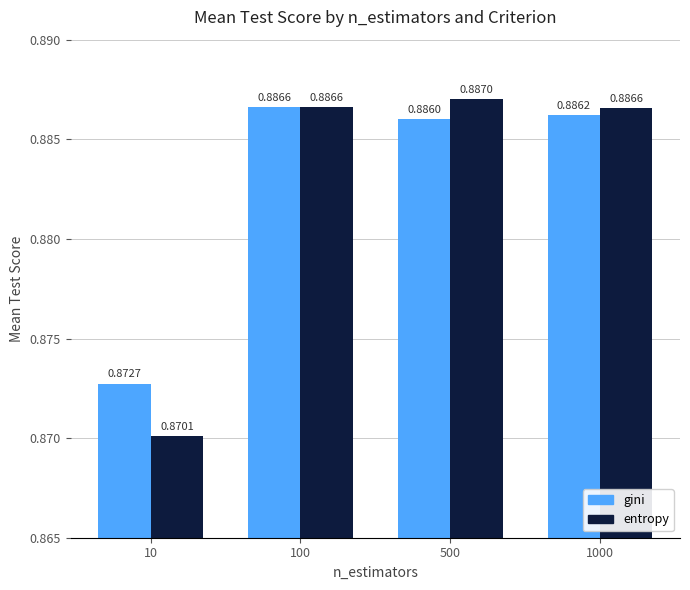

Where is entropy nearest to the value 0?

10